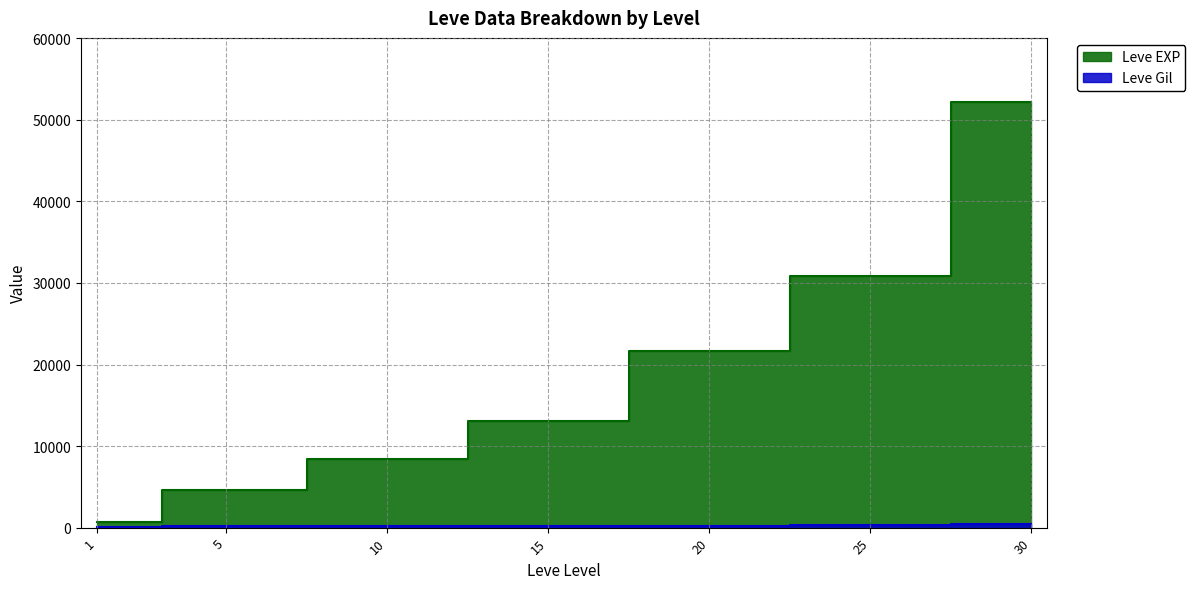

Is the value of Leve EXP at 25 greater than the value of Leve Gil at 20?

Yes